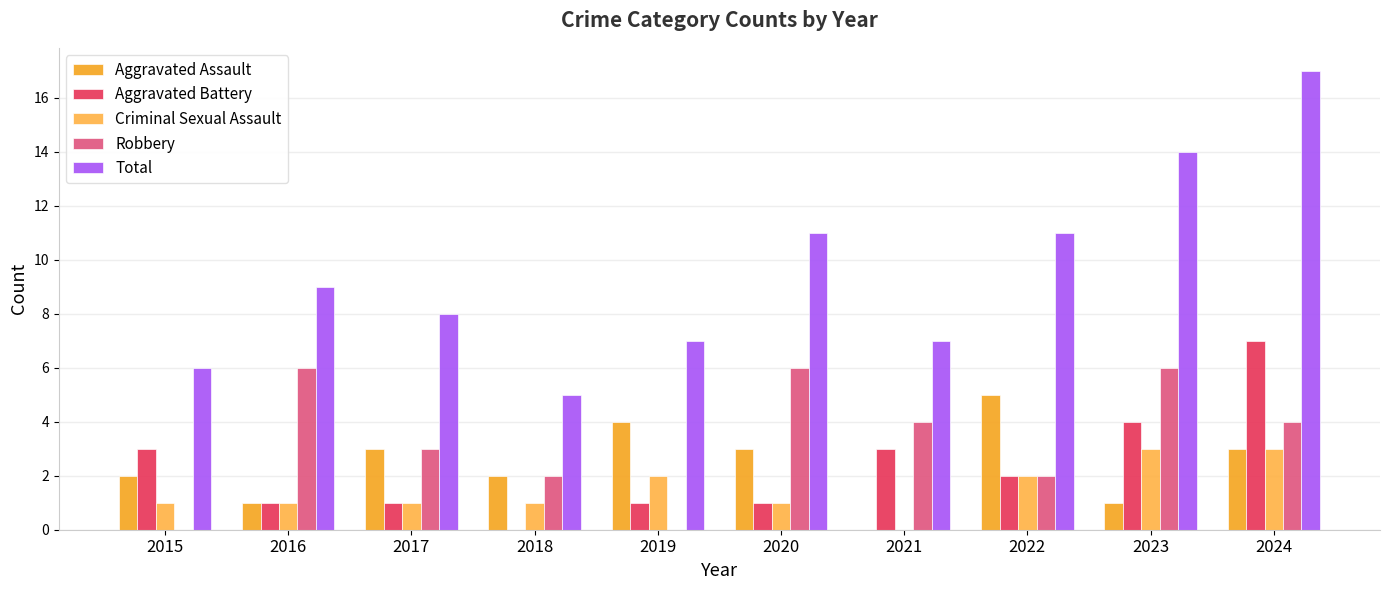

At which label does Aggravated Assault reach its peak?

2022